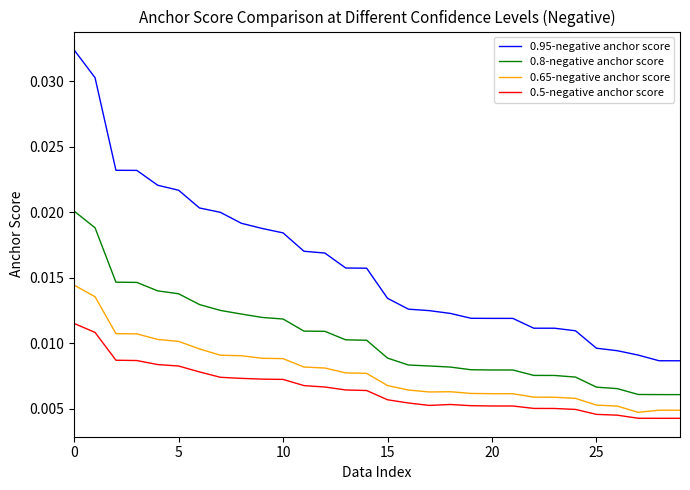

In 0.65-negative anchor score, how many points are higher than both neighbors (excluding endpoints)?

2